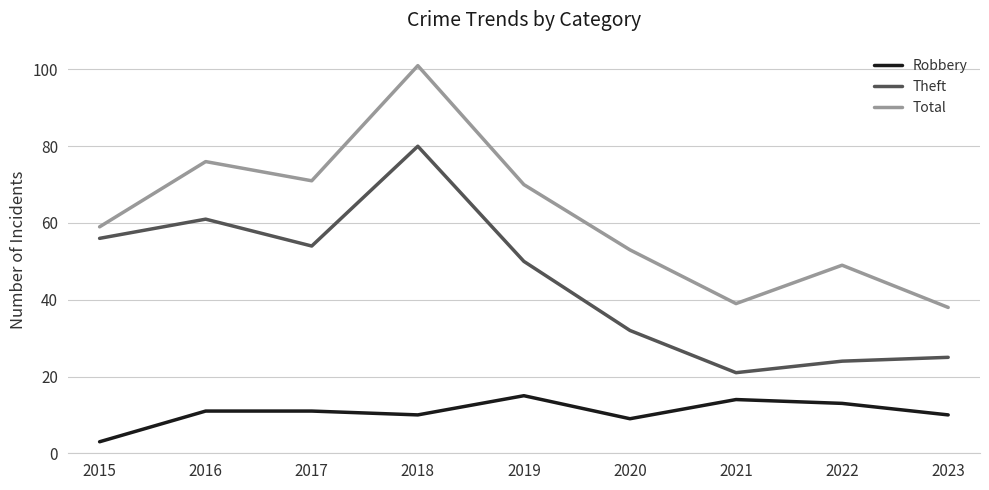

Reading right to left, list all the values displayed in this chart.

Robbery: 10	13	14	9	15	10	11	11	3
Theft: 25	24	21	32	50	80	54	61	56
Total: 38	49	39	53	70	101	71	76	59